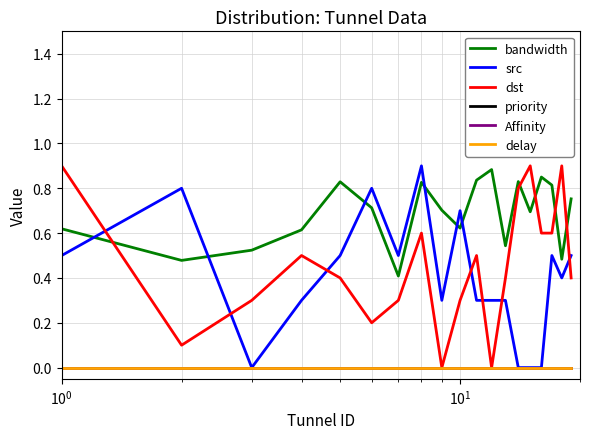

Count the src values in the range 0 to 1.

20